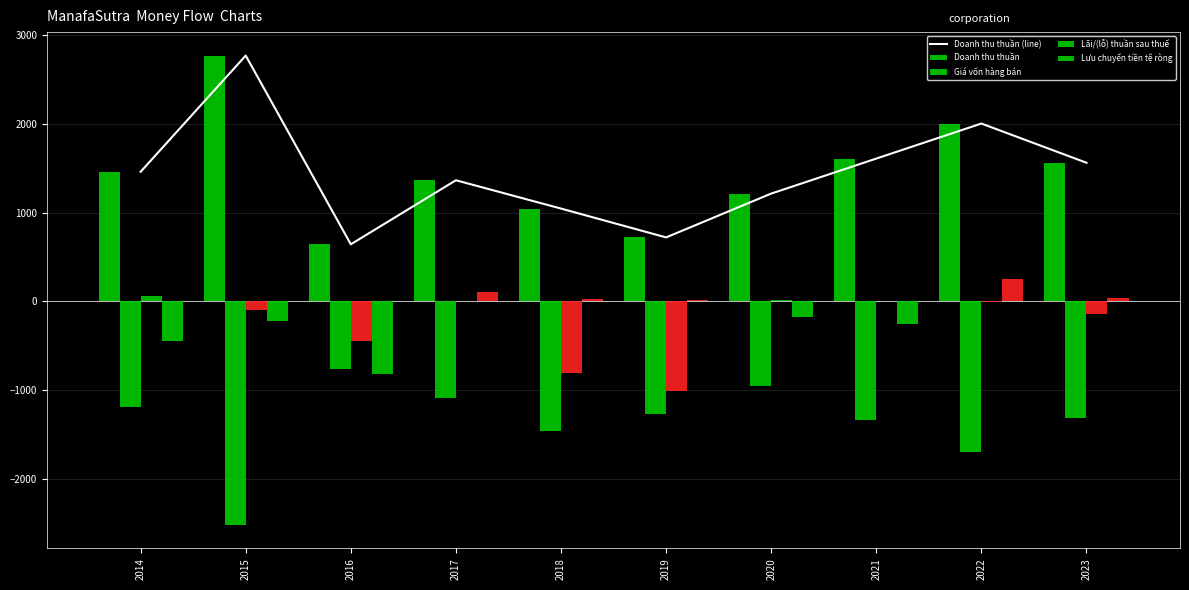

What is the average value of the Giá vốn hàng bán series?

-1354.9